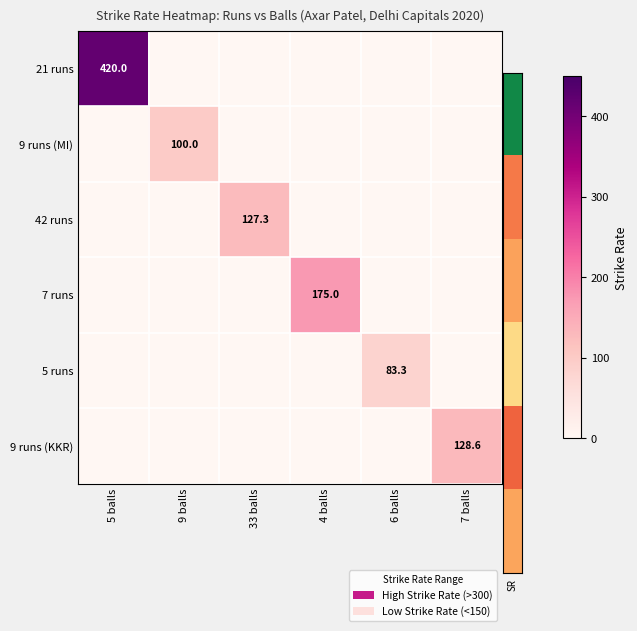

The 9 runs (KKR) series shows 128.6 at 7 balls. True or false?

True